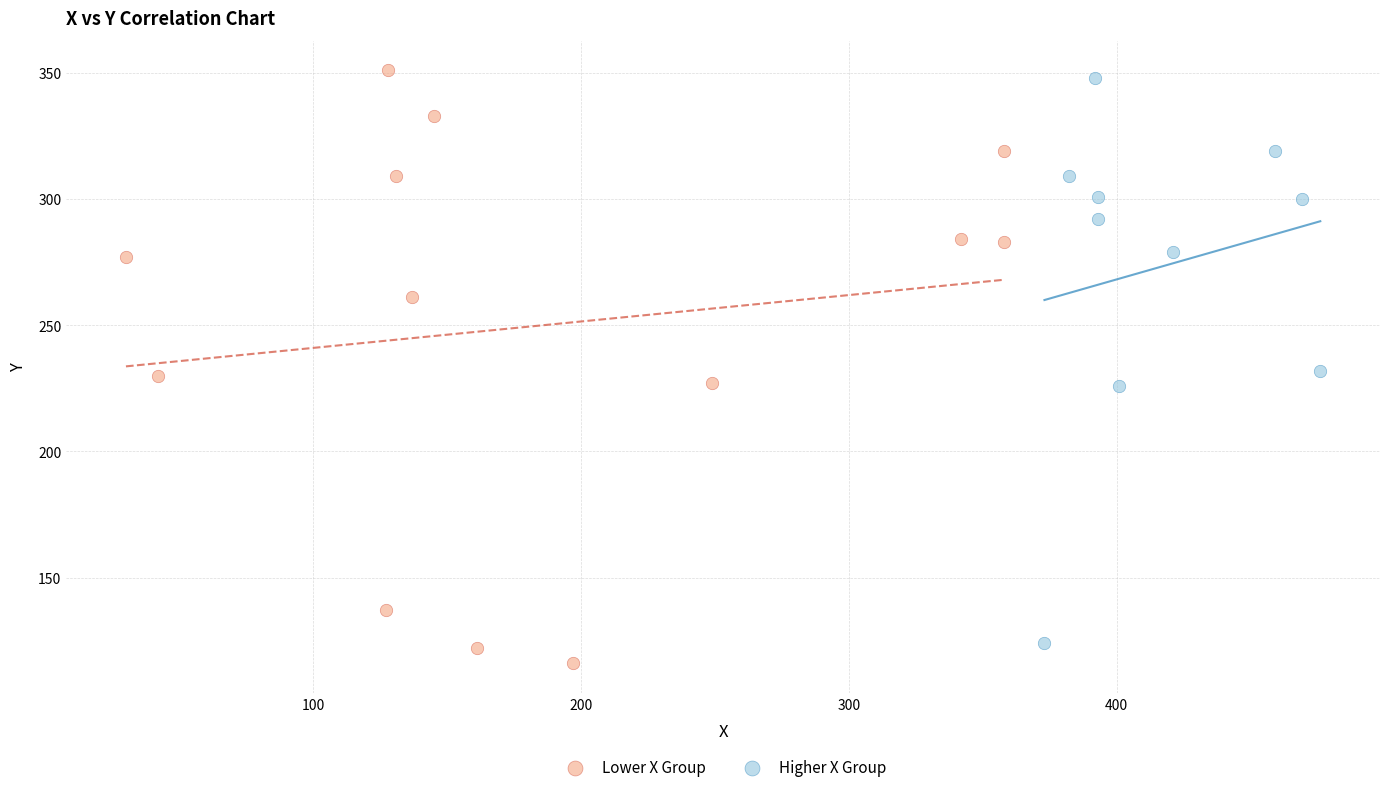

Which series has the largest Y range (max minus min)?

Lower X Group